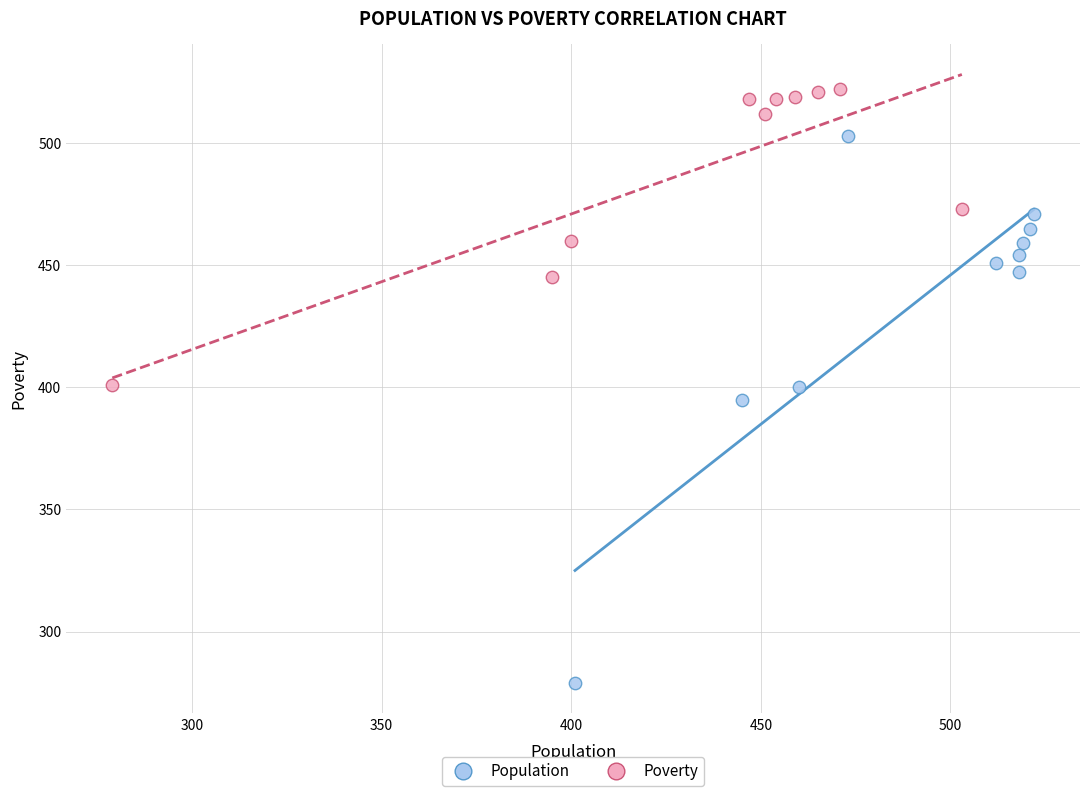

Which series has the largest Y range (max minus min)?

Population